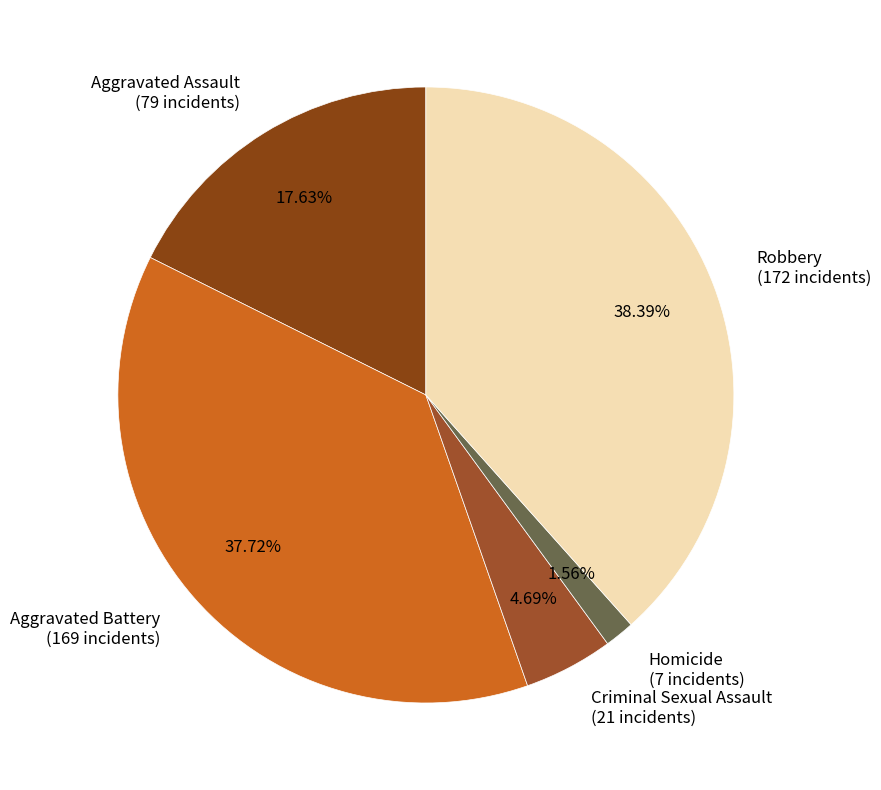

Which has a higher value, Homicide (7 incidents) or Robbery (172 incidents)?

Robbery (172 incidents)